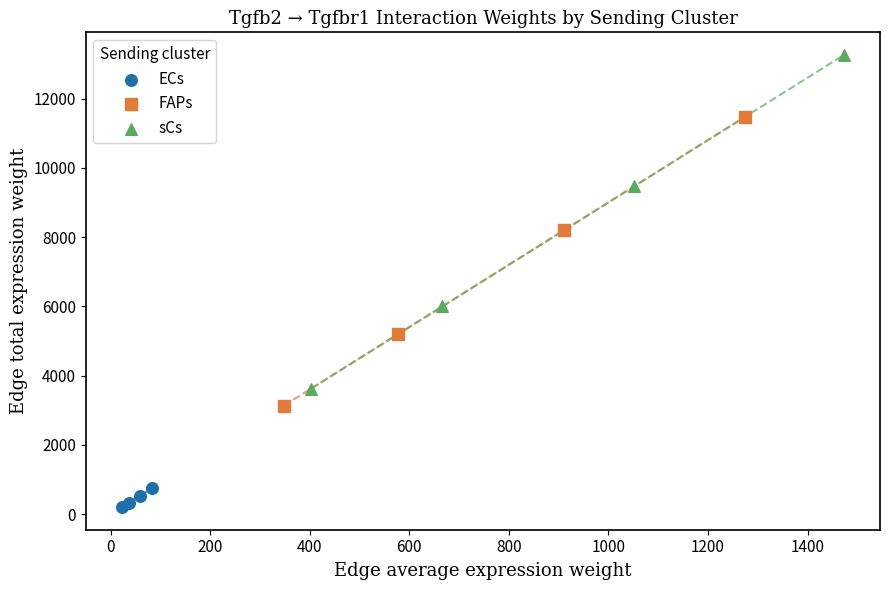

Which series contains the highest Y value?

sCs